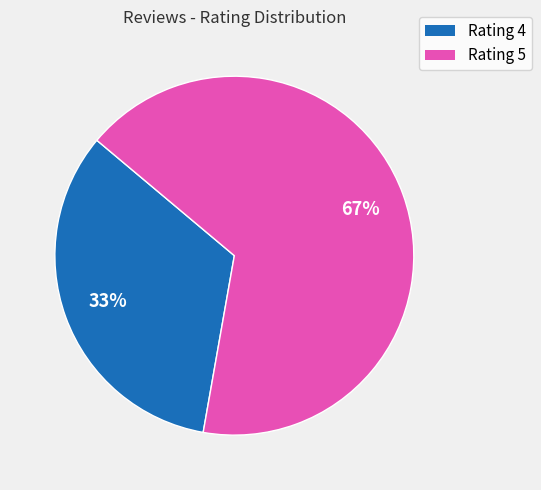

Which category has the biggest portion of the pie?

Rating 5